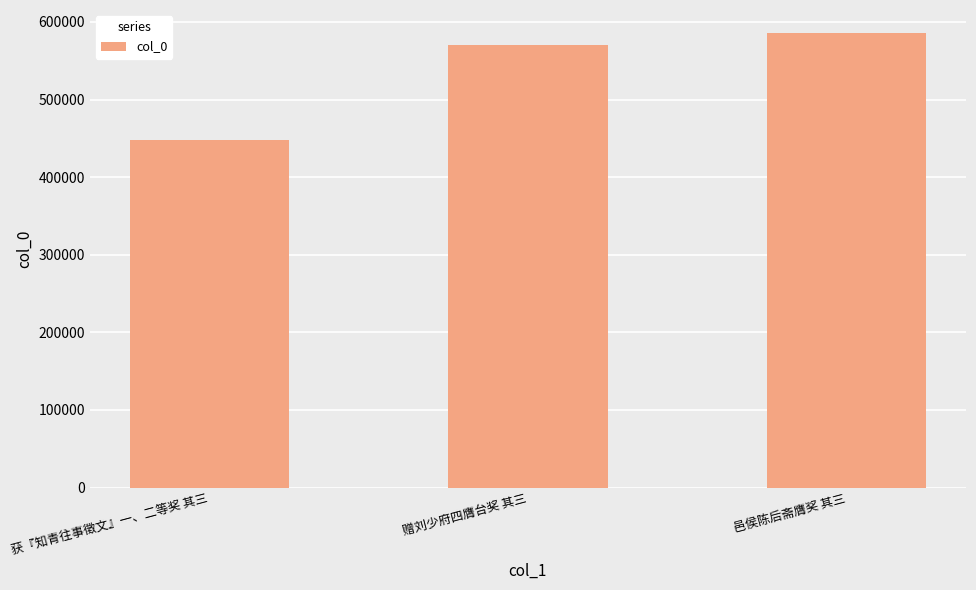

The value at 赠刘少府四膺台奖 其三 is 570515. True or false?

True